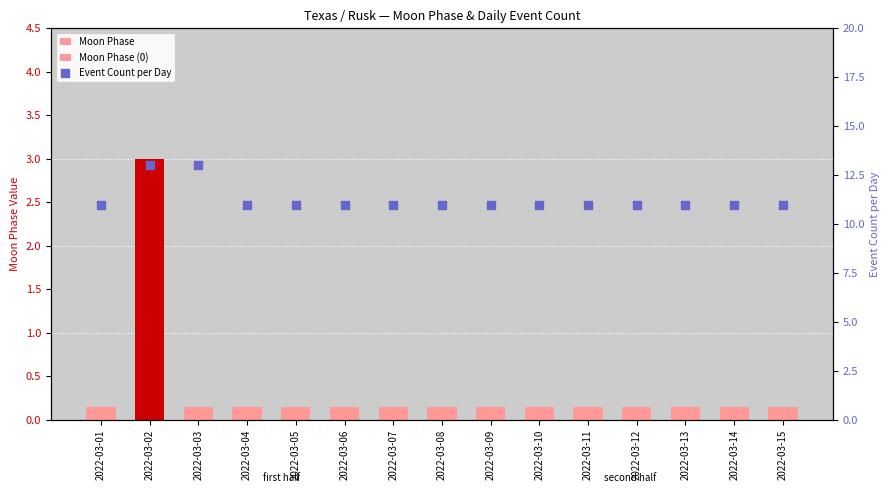

What are all the series names shown in the legend?

Moon Phase, Moon Phase (0), Event Count per Day